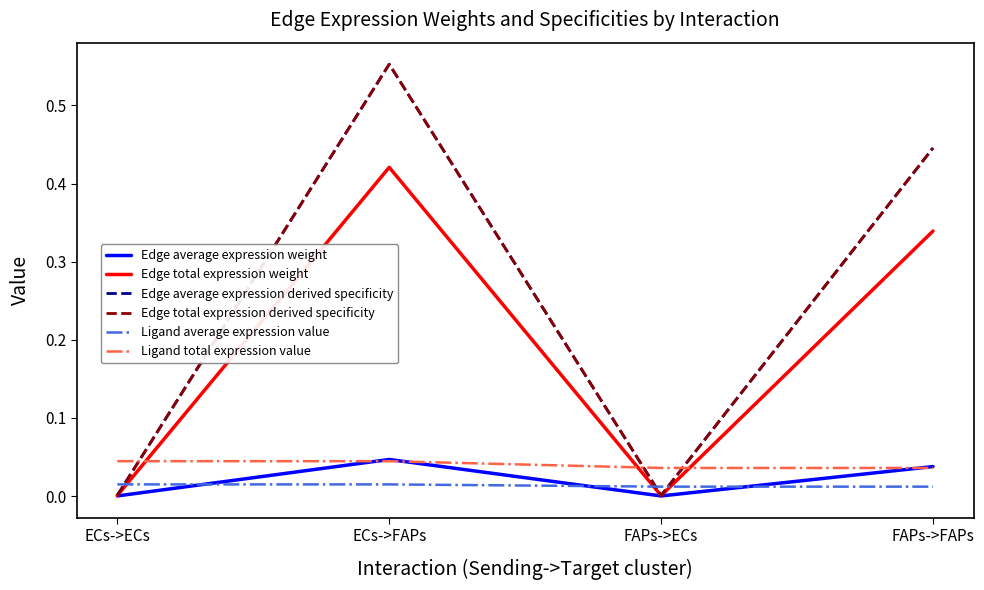

What is the average value of the Edge total expression weight series?

0.2